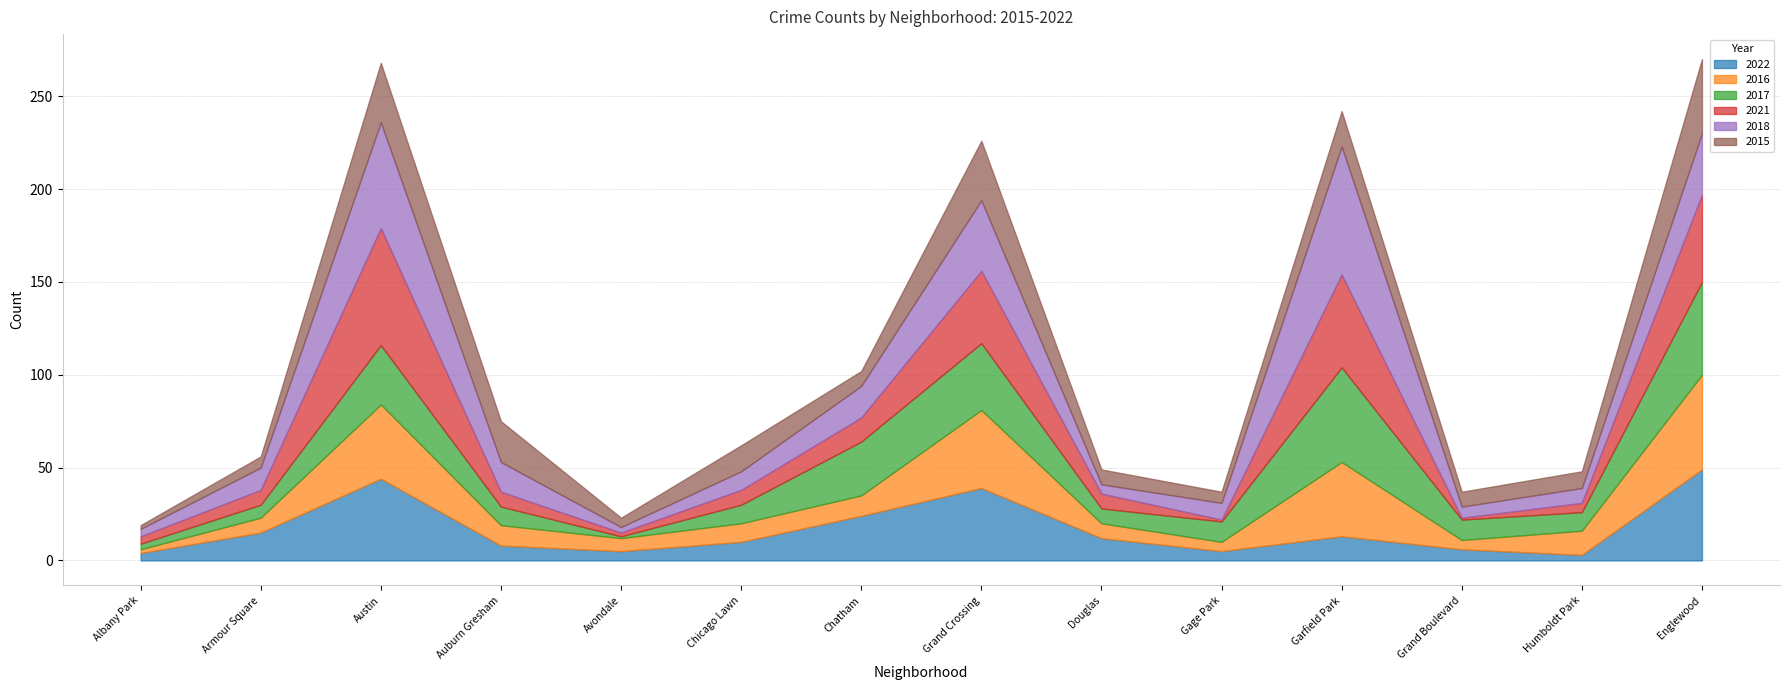

The 2022 series shows 1 at Avondale. True or false?

False